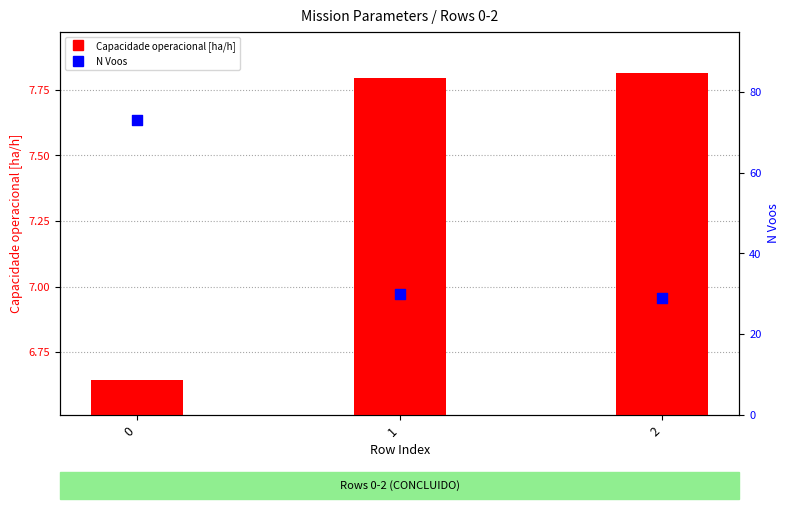

At how many categories does at least one series exceed 23?

3